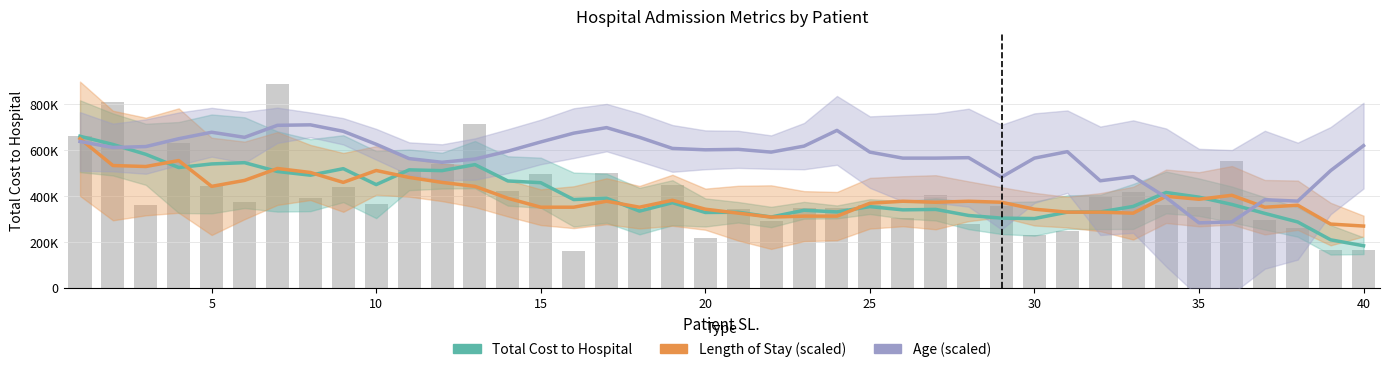

Is the value of Length of Stay (scaled) at 12 greater than the value of Age (scaled) at 30?

No